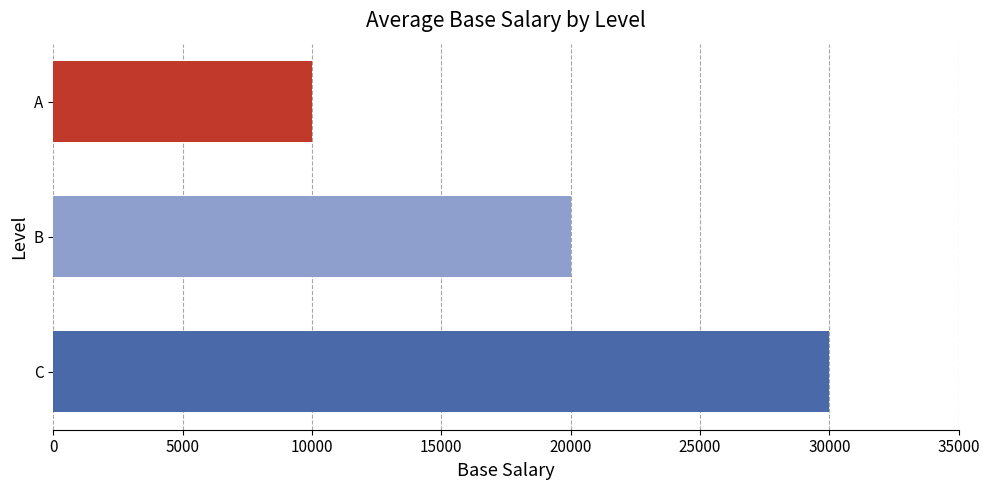

Count the number of data series in this chart.

1